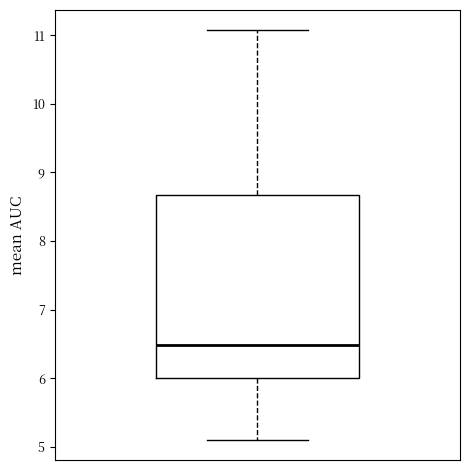

Transcribe this box plot: give where the median line is, the range the box spans, and where the two whiskers end, as read against the y-axis. The values are not printed on the chart, so give them approximately, as read against the axis.

median 6.5, box 6.0 to 8.7, whiskers 5.1 to 11.1